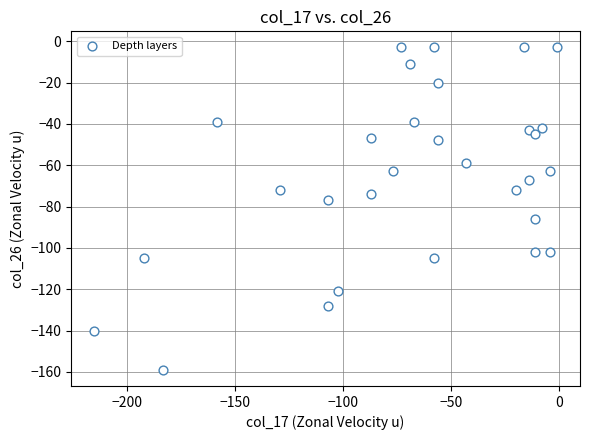

What is the range of X values (max minus min)?

214